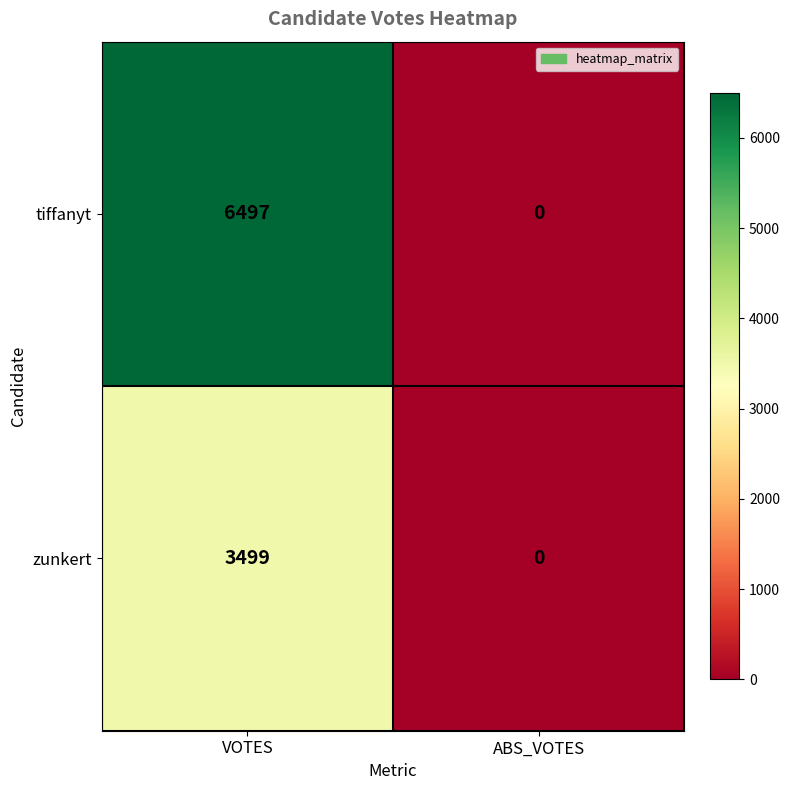

How many categories are shown in the chart?

2